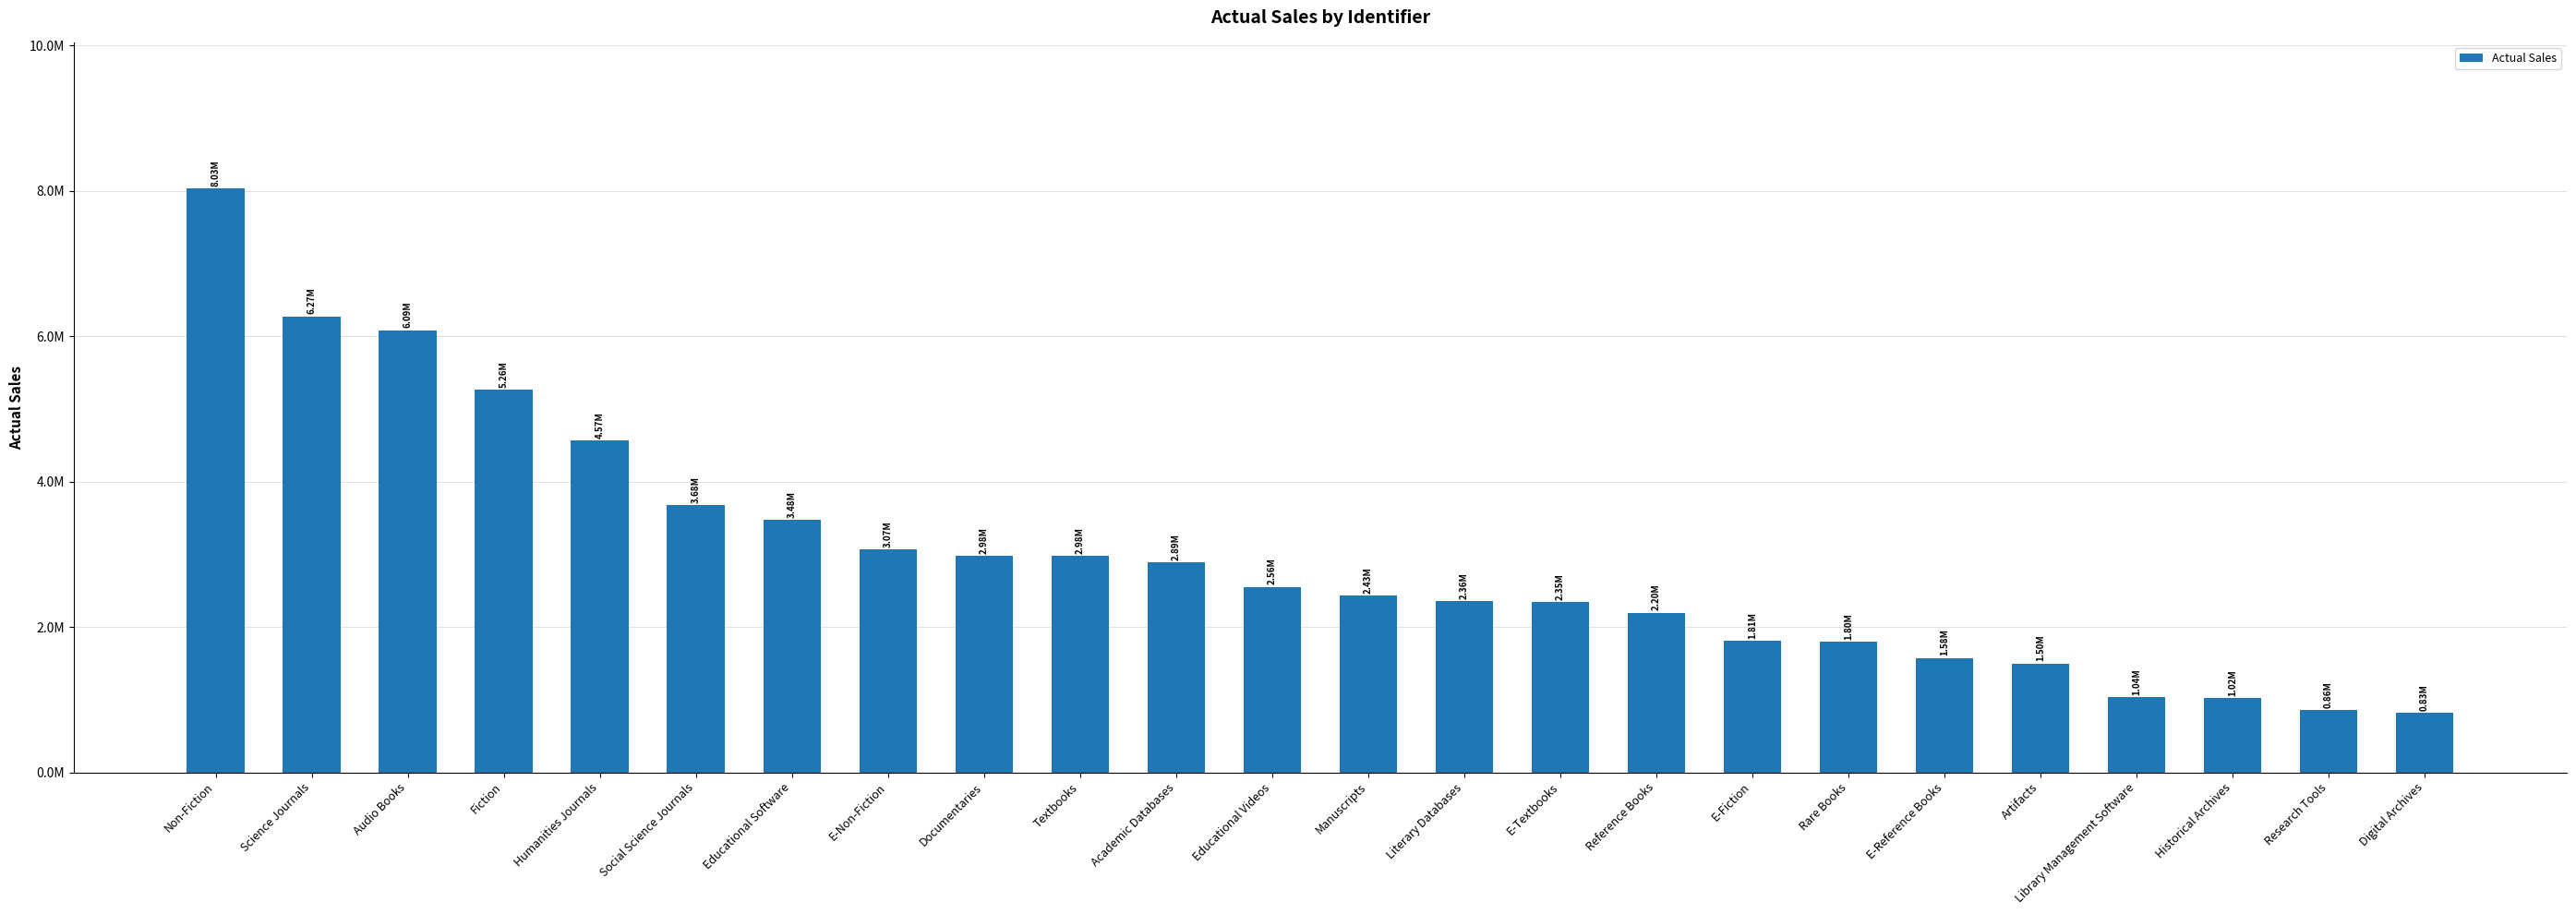

Which category has the highest value across all series?

Non-Fiction